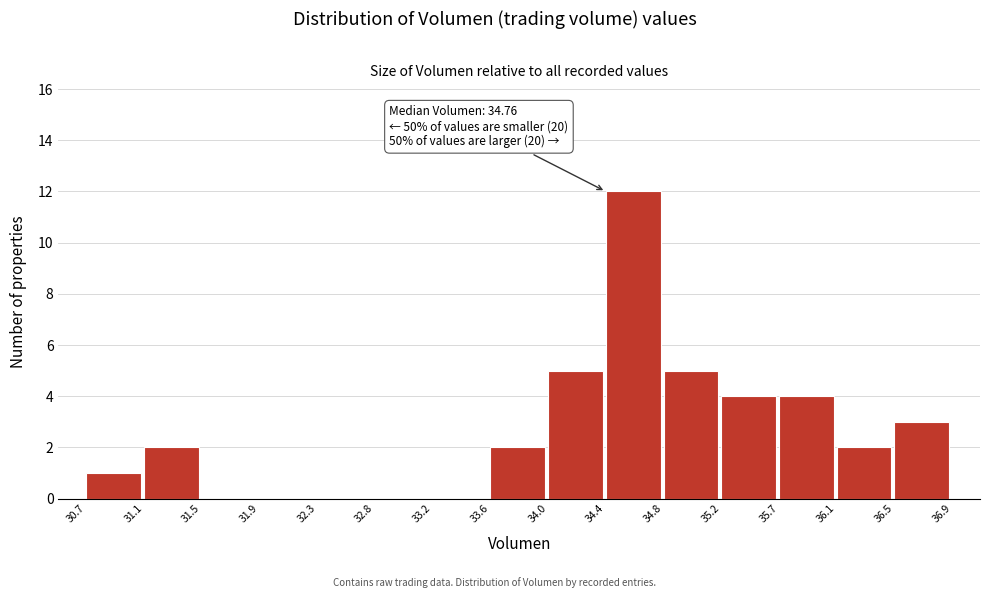

Over which range of the x-axis is the bar tallest?

34.4 to 34.8